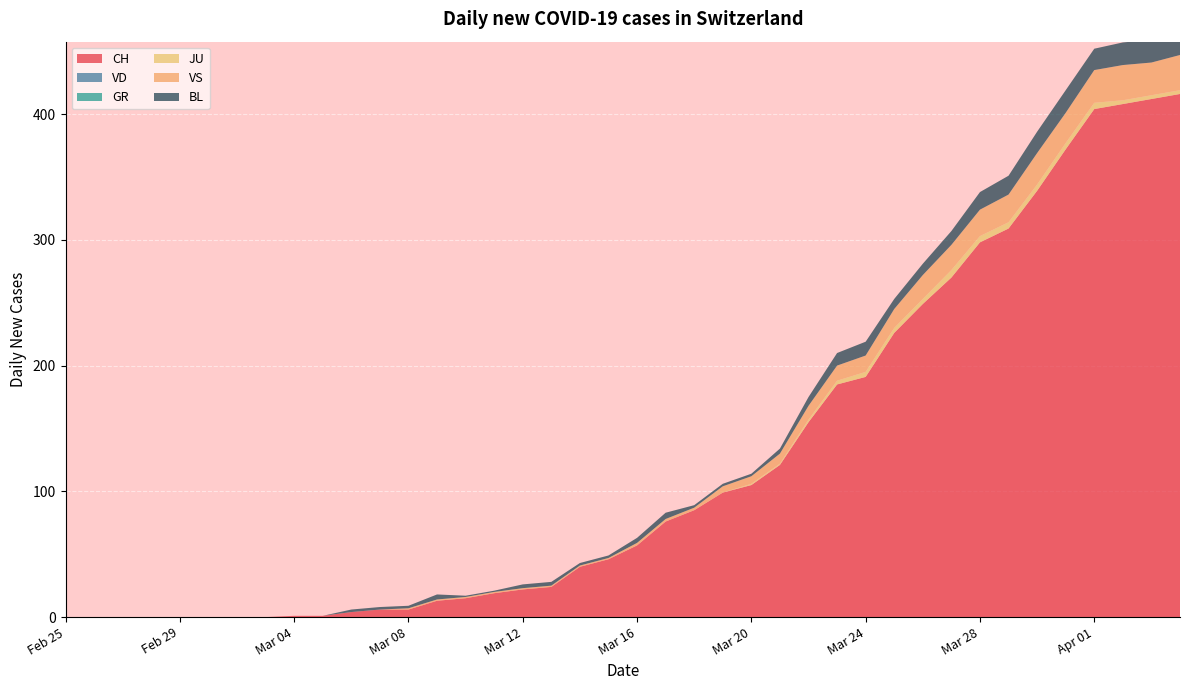

Reading left to right, what are all the values shown in this chart?

CH: 0	0	0	0	0	0	0	0	1	1	4	6	6	13	15	19	22	24	40	46	57	76	85	99	105	121	155	185	191	226	249	270	298	309	339	372	404	408	412	416
VD: 0	0	0	0	0	0	0	0	0	0	0	0	0	0	0	0	0	0	0	0	0	0	0	0	0	0	0	0	0	0	0	0	0	0	0	0	0	0	0	0
GR: 0	0	0	0	0	0	0	0	0	0	0	0	0	0	0	0	0	0	0	0	0	0	0	0	0	0	0	0	0	0	0	0	0	0	0	0	0	0	0	0
JU: 0	0	0	0	0	0	0	0	0	0	0	0	0	0	0	0	0	0	0	0	0	0	0	0	1	1	2	3	4	4	4	6	5	5	5	5	5	3	3	3
VS: 0	0	0	0	0	0	0	0	0	0	0	0	1	1	1	1	1	1	1	1	2	2	2	5	6	8	11	12	13	15	19	20	21	22	25	24	26	28	26	28
BL: 0	0	0	0	0	0	0	0	0	0	2	2	2	4	1	1	3	3	2	2	4	5	2	2	2	4	7	10	11	8	9	11	14	15	17	18	17	18	18	19